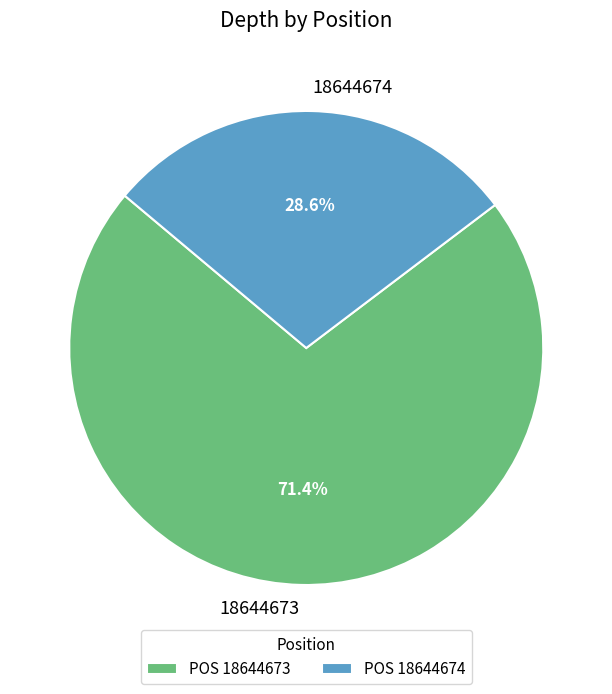

Is there any slice that represents more than half of the pie?

Yes